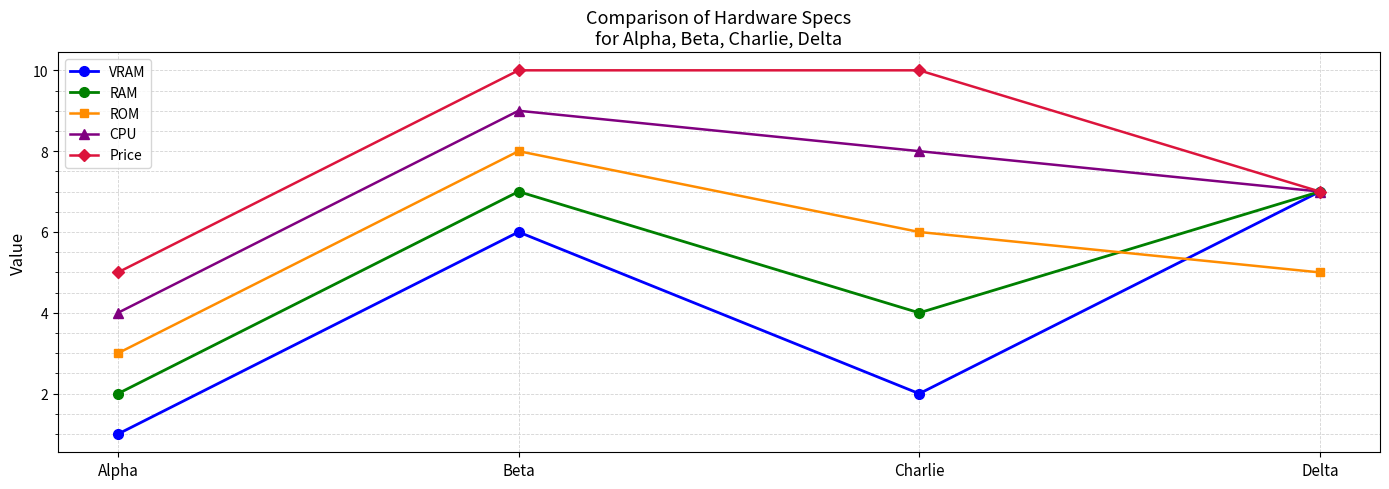

The value of RAM at Alpha is 0. True or false?

False